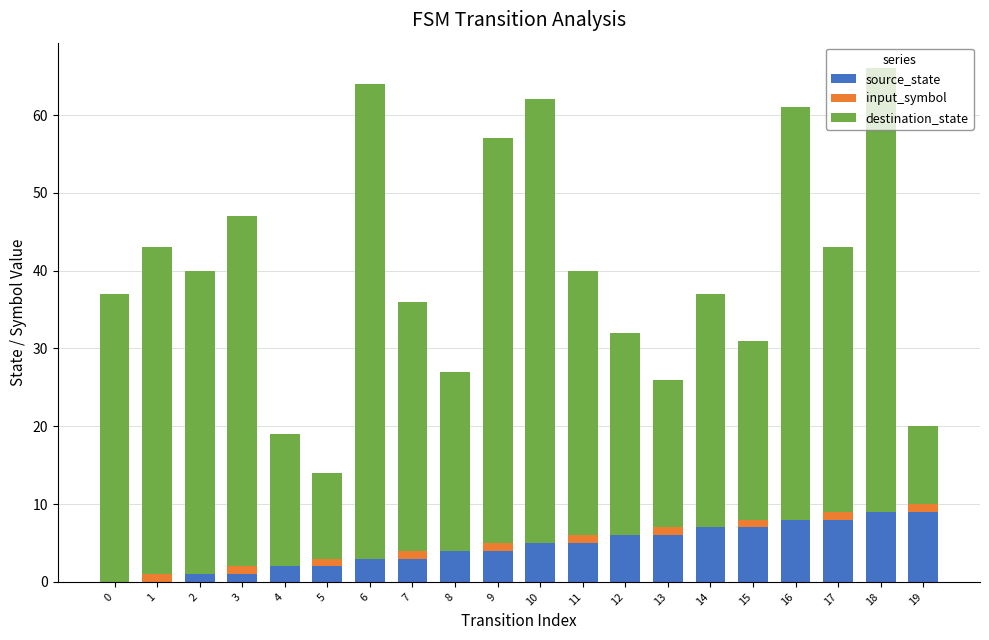

True or false: source_state has a value of 9 at 18.

True